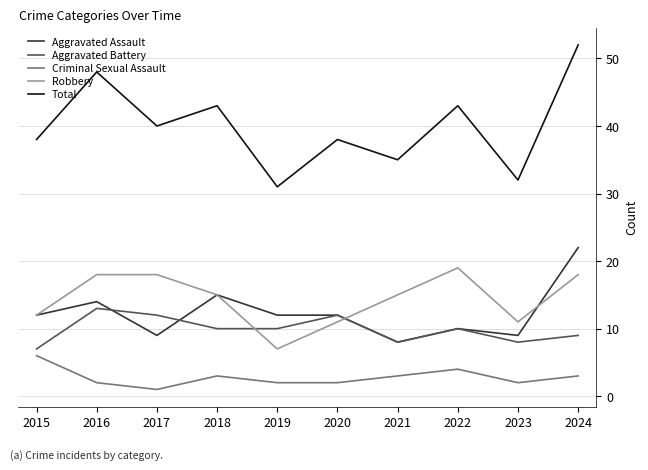

How many interior local peaks does the Total series have?

4